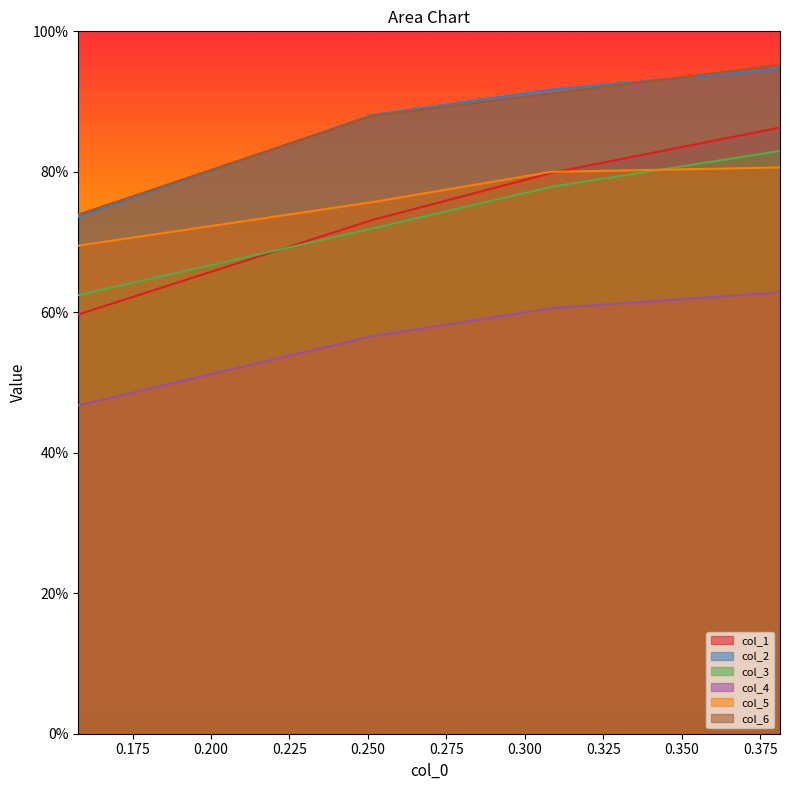

How many col_5 values are between 0 and 1?

4